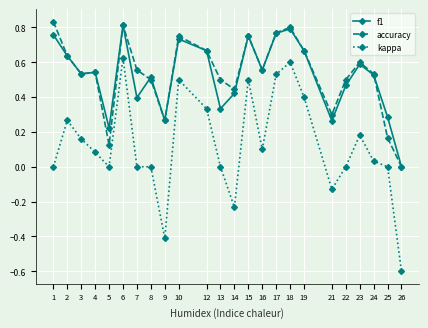

What is the total value across all series at 6?

2.3